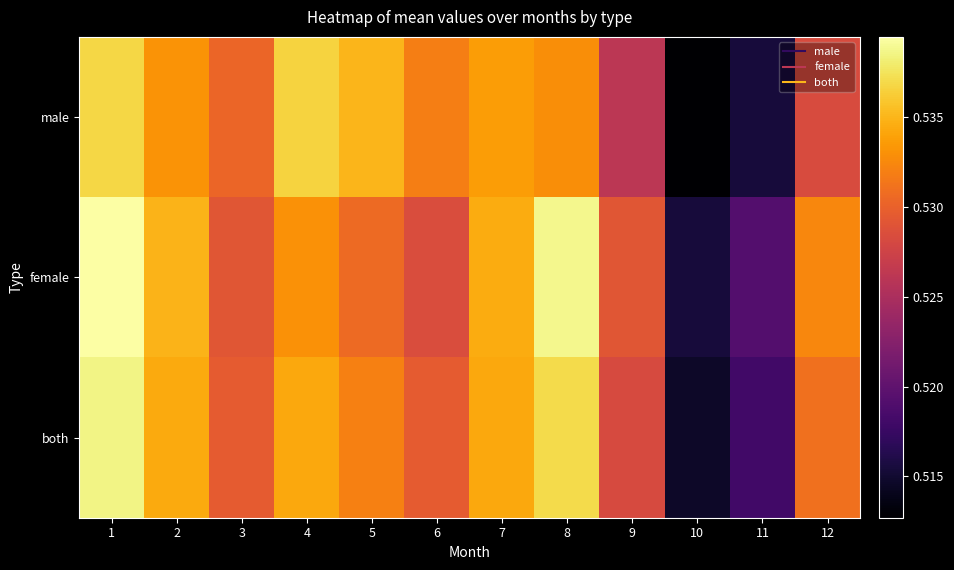

At 10, list the series in order from largest to smallest.

female, both, male